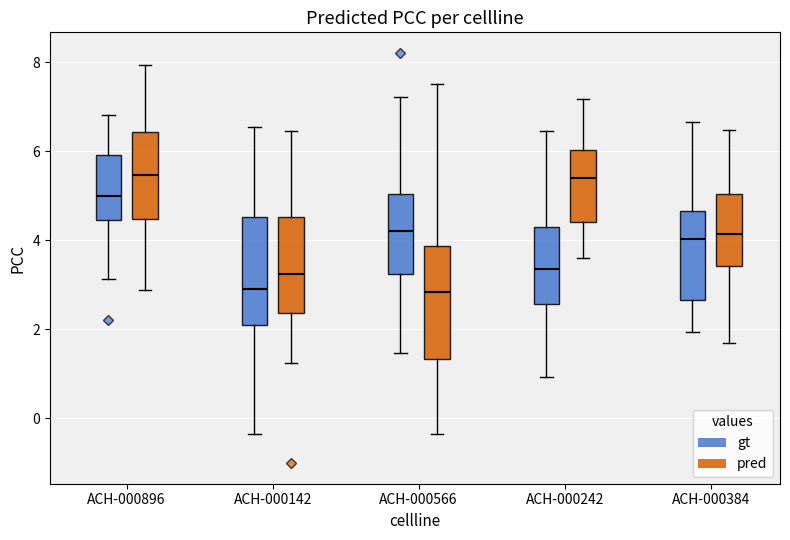

Reading left to right, transcribe this box plot: for each box, give where its median line is, the range the box spans, and where its two whiskers end, as read against the y-axis. The values are not printed on the chart, so give them approximately, as read against the axis.

ACH-000896 (gt): median 5.0, box 4.4 to 6.0, whiskers 3.2 to 6.8
ACH-000896 (pred): median 5.4, box 4.4 to 6.4, whiskers 2.8 to 8.0
ACH-000142 (gt): median 3.0, box 2.0 to 4.6, whiskers -0.4 to 6.6
ACH-000142 (pred): median 3.2, box 2.4 to 4.6, whiskers 1.2 to 6.4
ACH-000566 (gt): median 4.2, box 3.2 to 5.0, whiskers 1.4 to 7.2
ACH-000566 (pred): median 2.8, box 1.4 to 3.8, whiskers -0.4 to 7.6
ACH-000242 (gt): median 3.4, box 2.6 to 4.2, whiskers 1.0 to 6.4
ACH-000242 (pred): median 5.4, box 4.4 to 6.0, whiskers 3.6 to 7.2
ACH-000384 (gt): median 4.0, box 2.6 to 4.6, whiskers 2.0 to 6.6
ACH-000384 (pred): median 4.2, box 3.4 to 5.0, whiskers 1.6 to 6.4